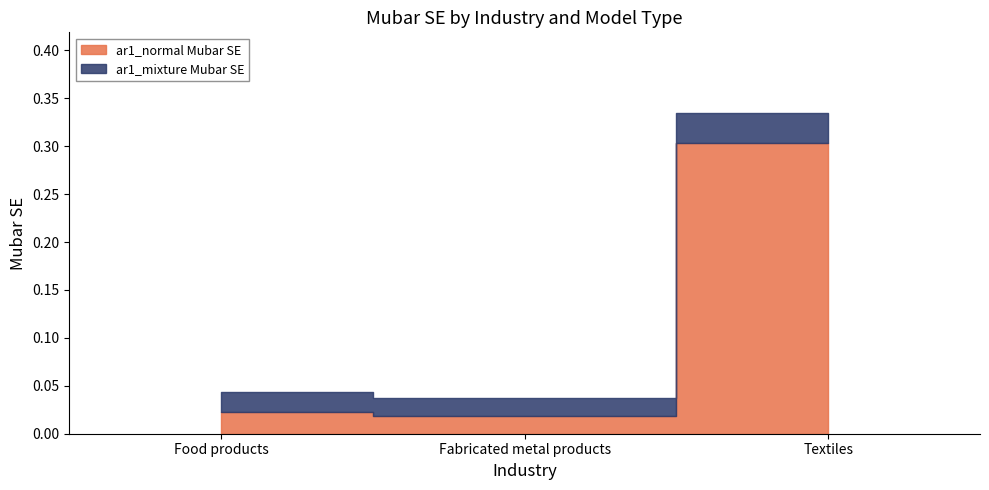

What is the label of the 3rd point from the left?

Textiles